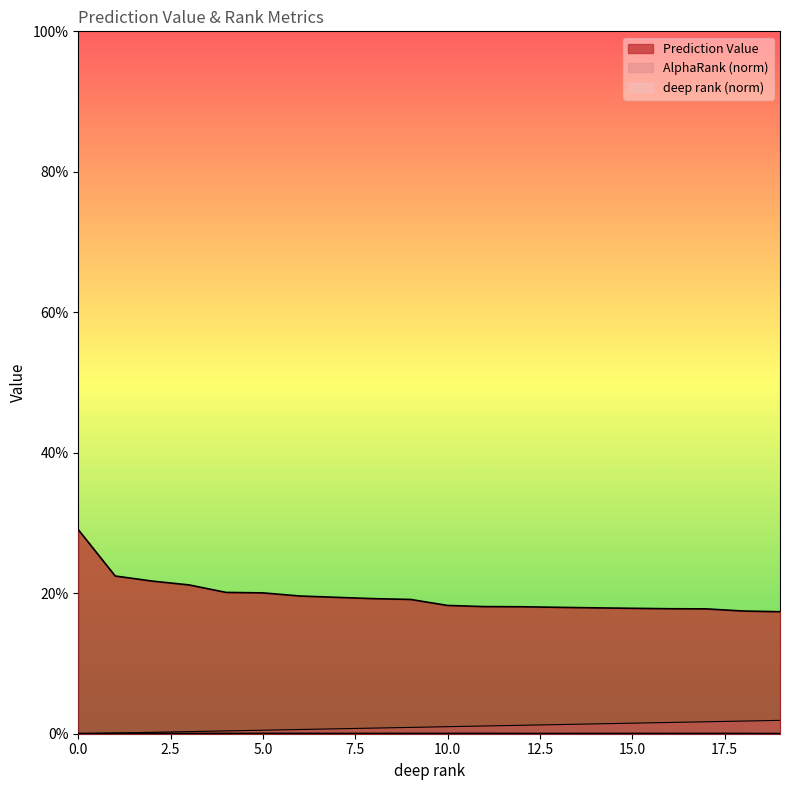

True or false: Prediction Value has a value of 0.3 at 0.

True